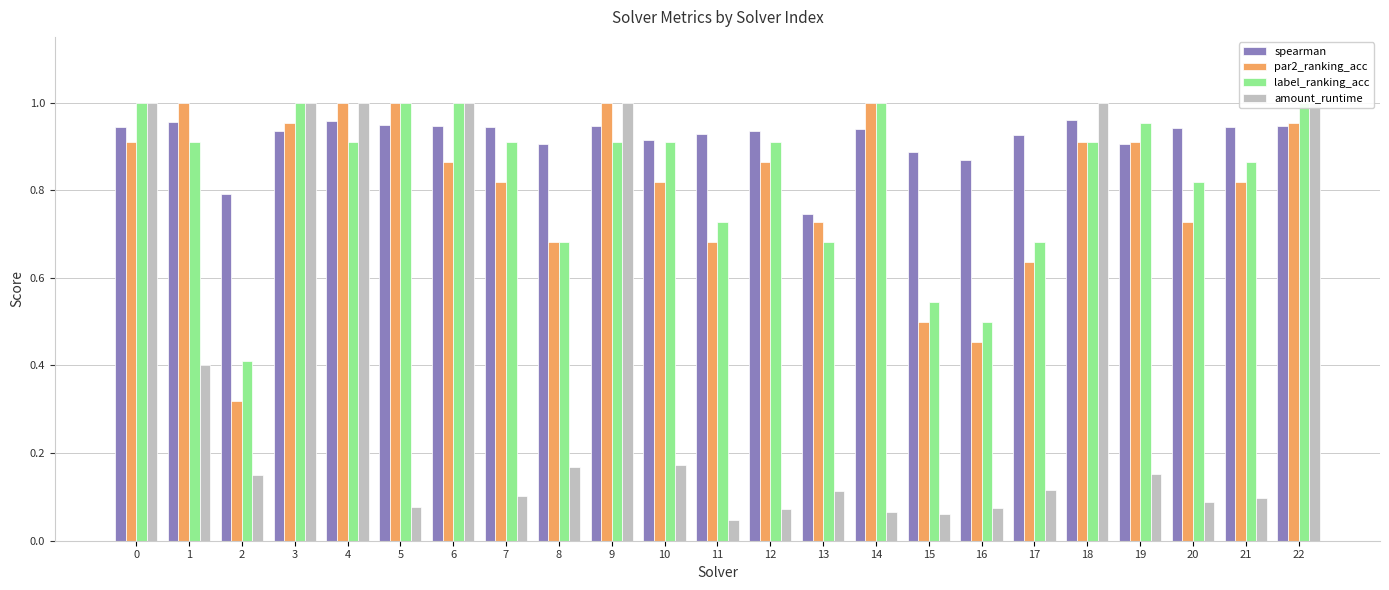

What is the sum of the label_ranking_acc values at 15 and 5?

1.5